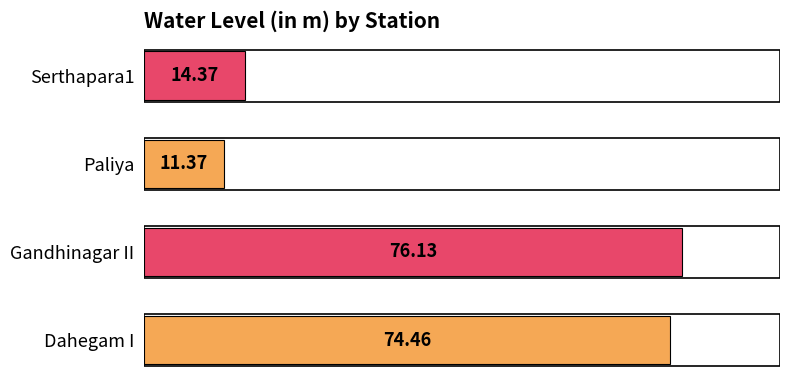

Between Serthapara1 and Paliya, which is larger?

Serthapara1